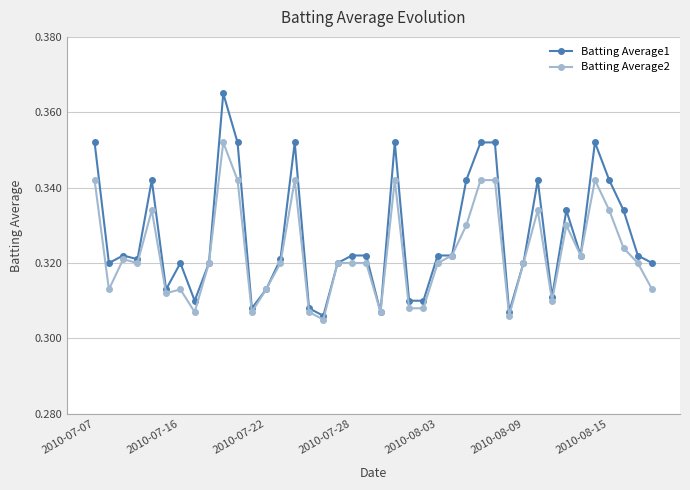

List the series in order of their overall mean, highest first.

Batting Average1, Batting Average2